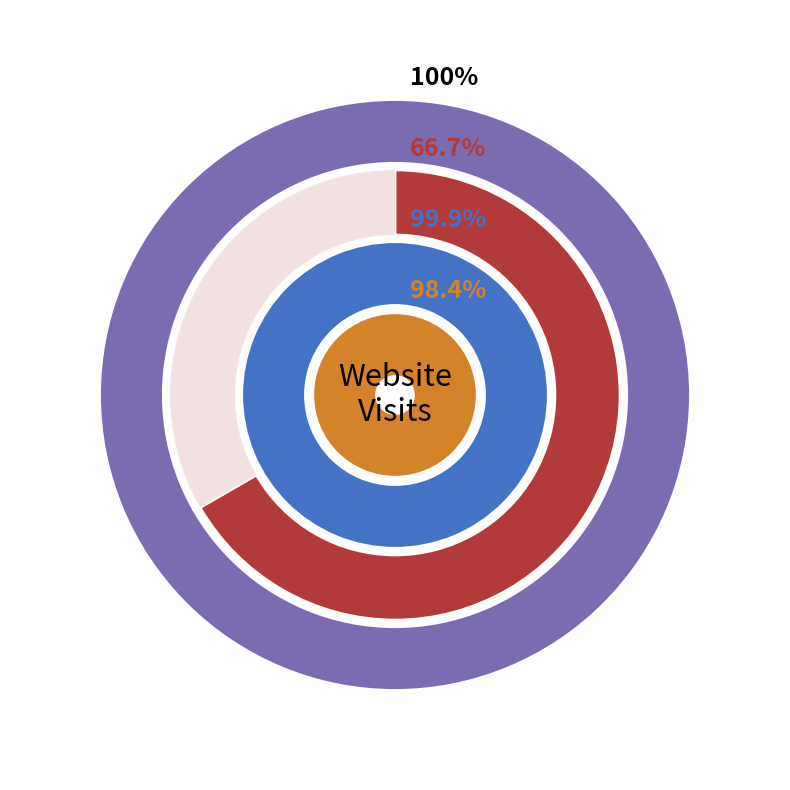

What is the largest slice in the pie chart?

www.test2.com